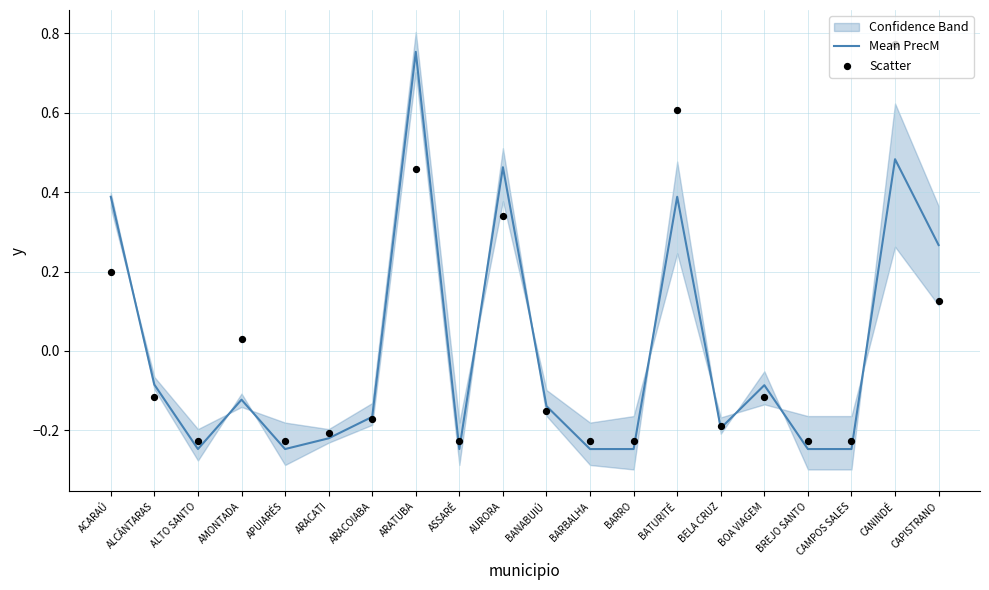

What is the total value across all series at ARATUBA?

1.2